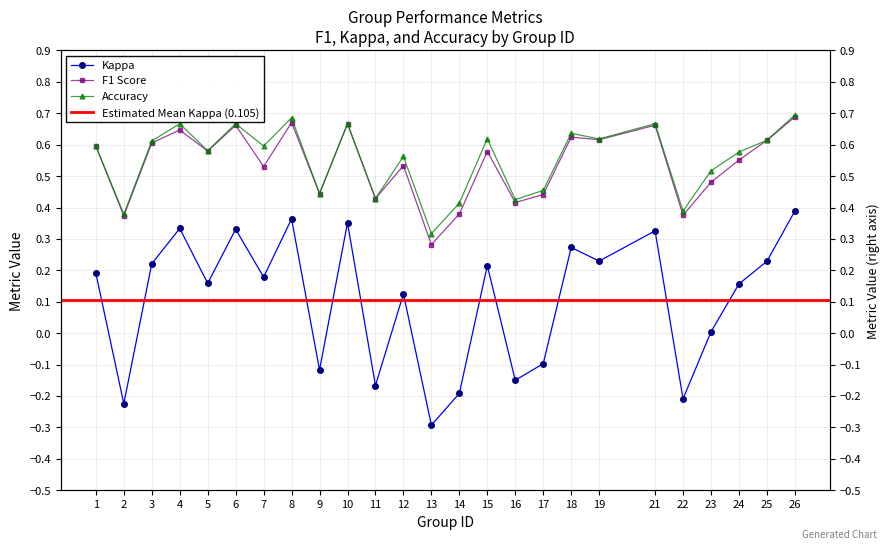

At which label is accuracy closest to 0?

13